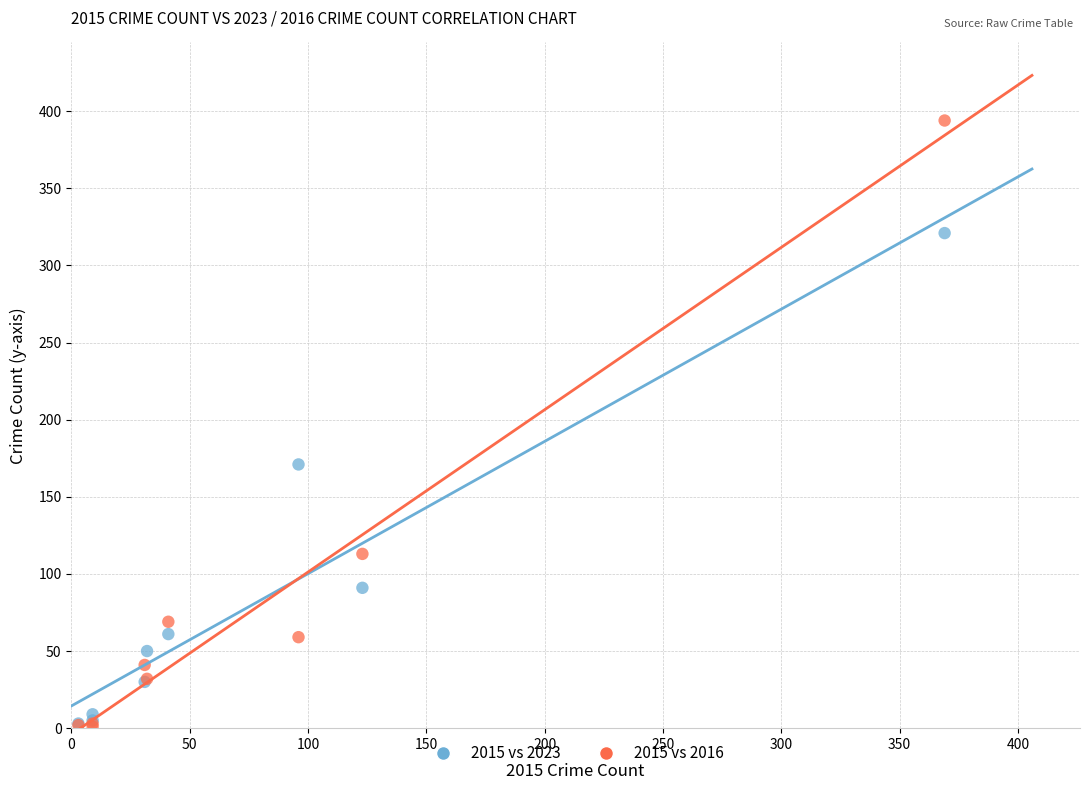

Across all series, what Y value is closest to 197?

171